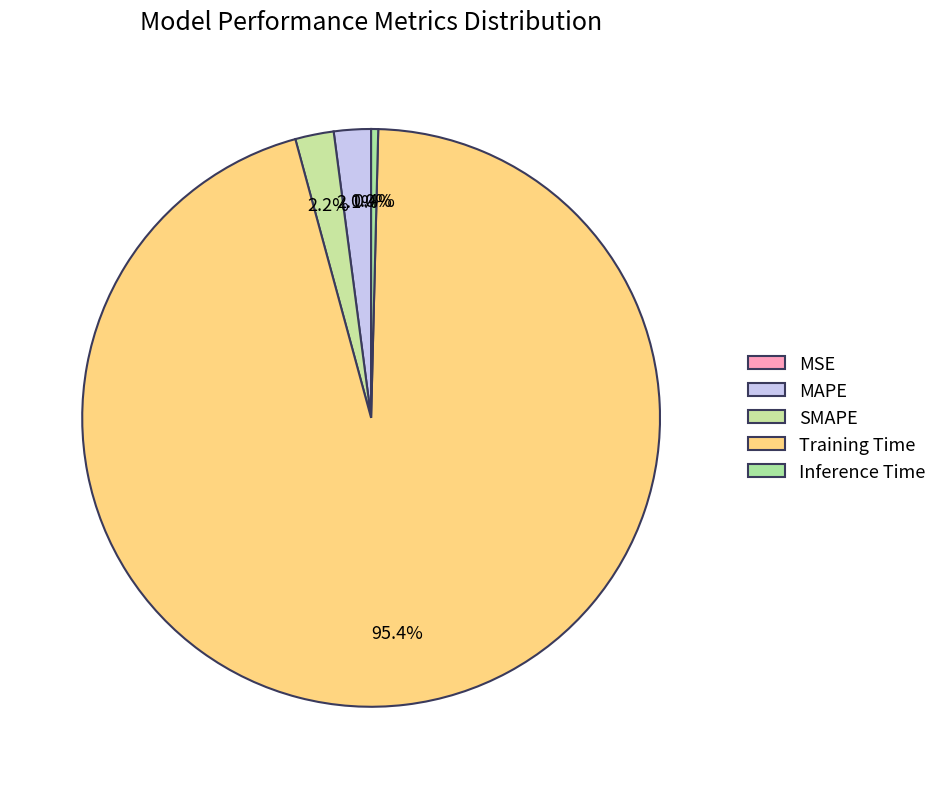

The Training Time slice represents 99% of the pie. True or false?

False